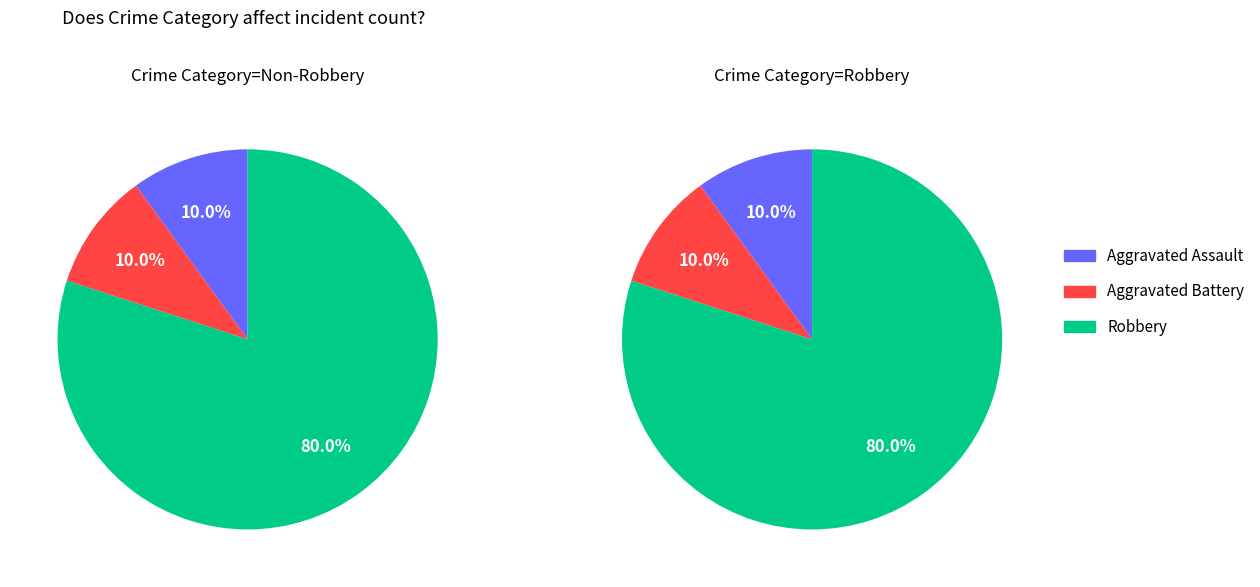

To the nearest percent, what portion does Aggravated Battery represent?

10%